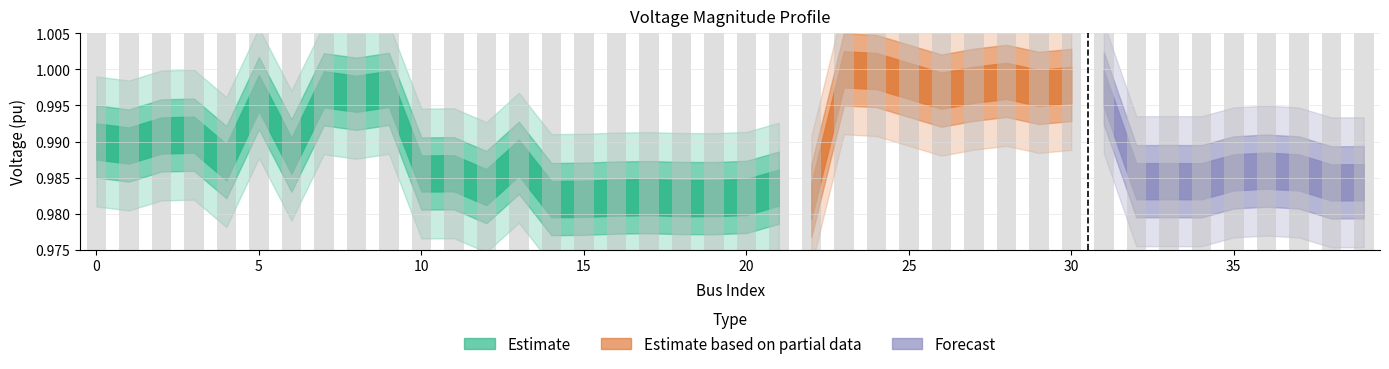

How many bars are there in total?

40